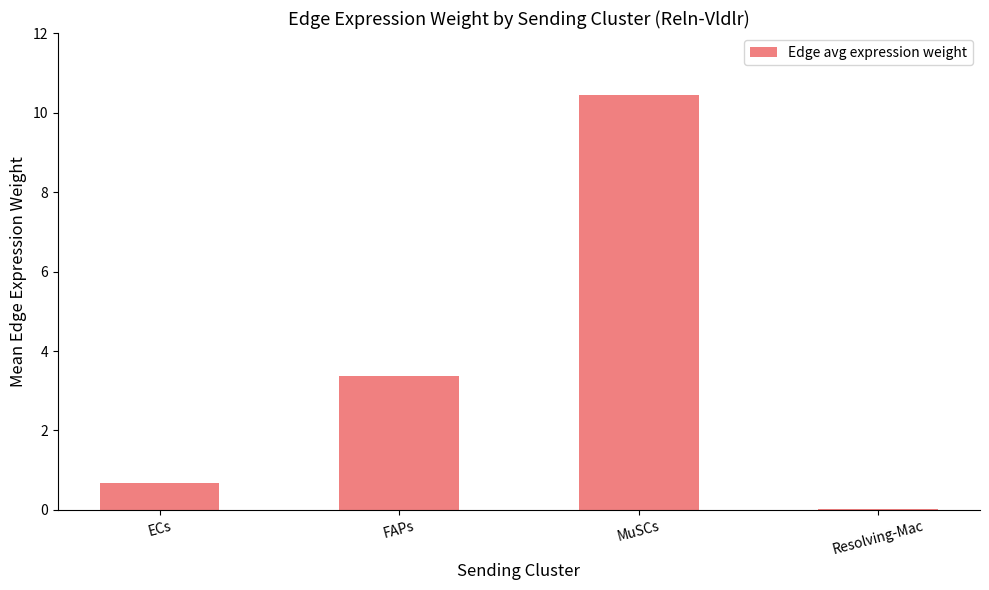

What is the sum of the values at FAPs and MuSCs?

13.8